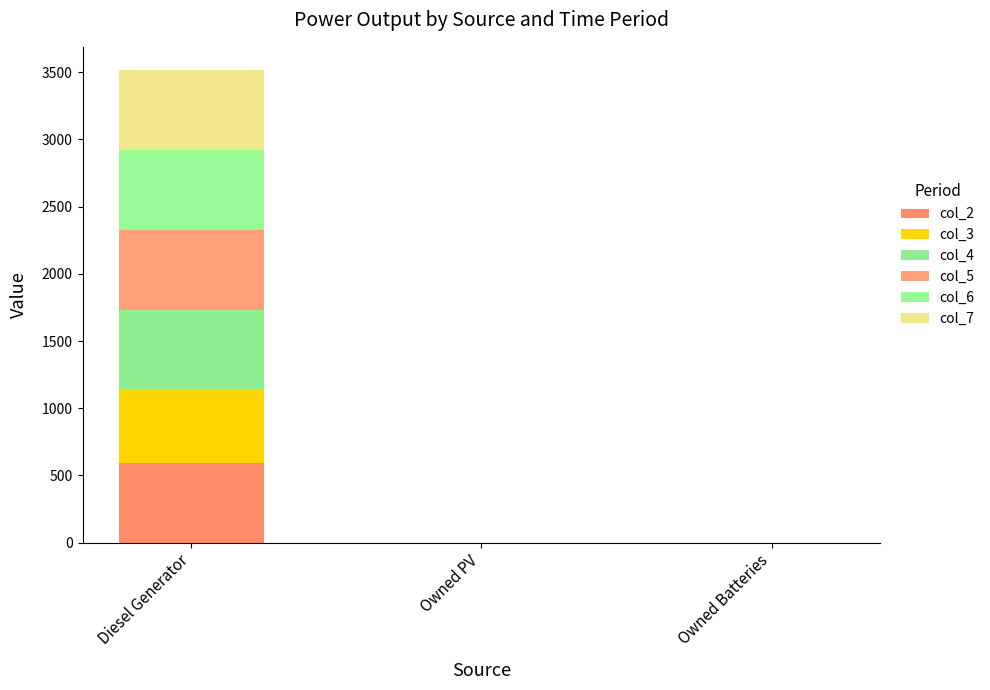

Are the bars grouped side by side (vs. stacked)?

No